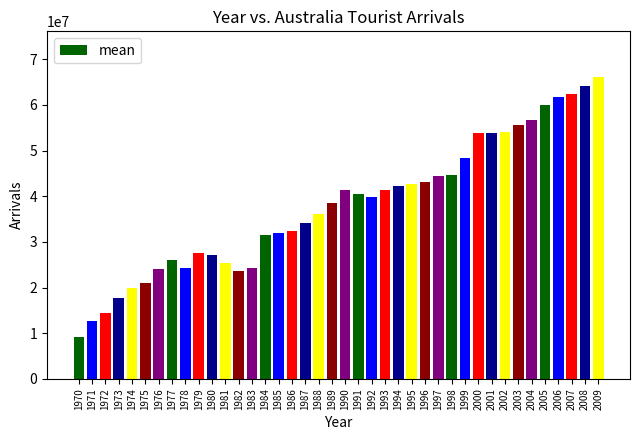

At which label is the value closest to 37712328?

1989